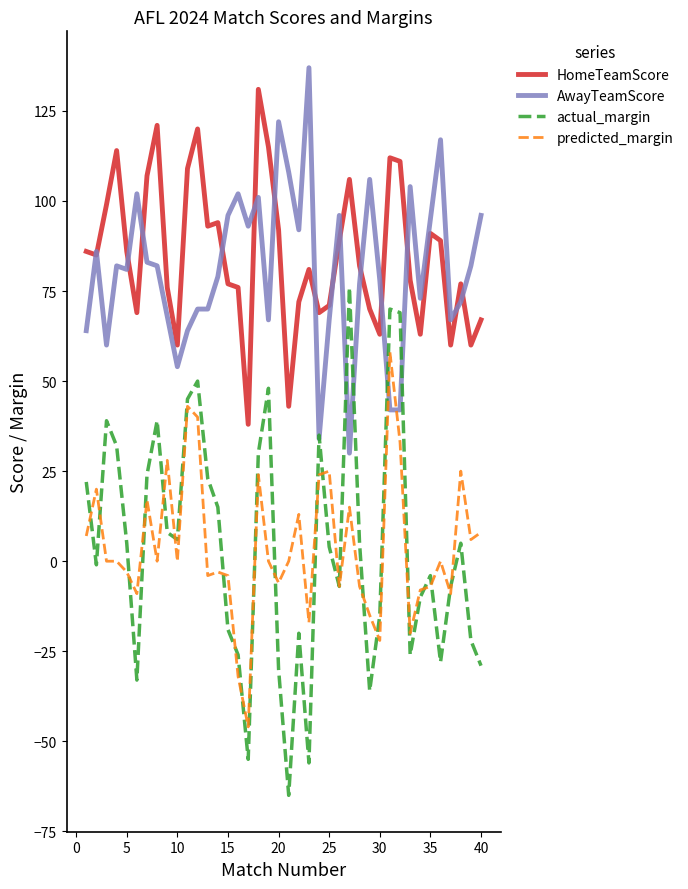

True or false: predicted_margin has more than 1 points higher than both neighbors.

True